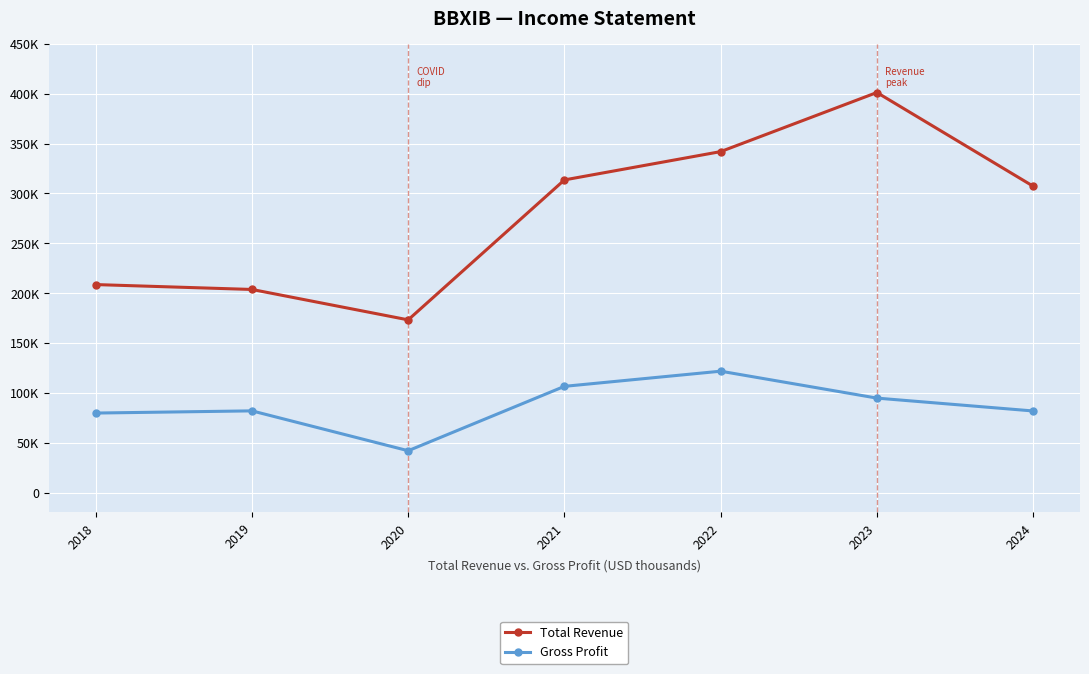

What are all the series names shown in the legend?

Total Revenue, Gross Profit